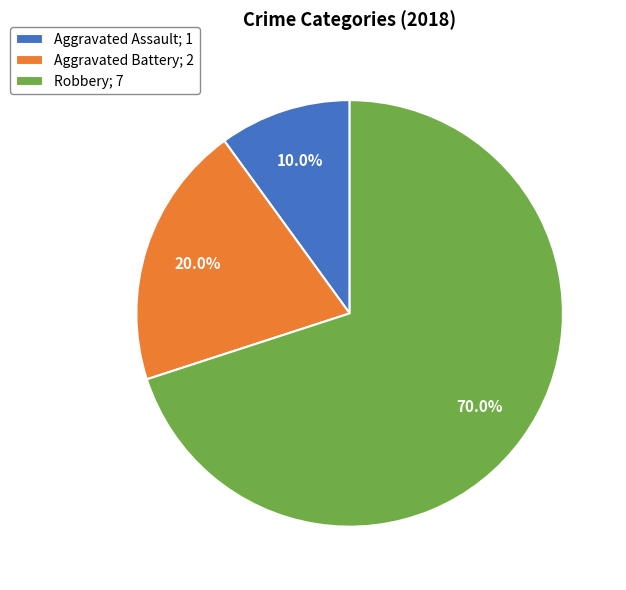

How many segments does this pie chart have?

3